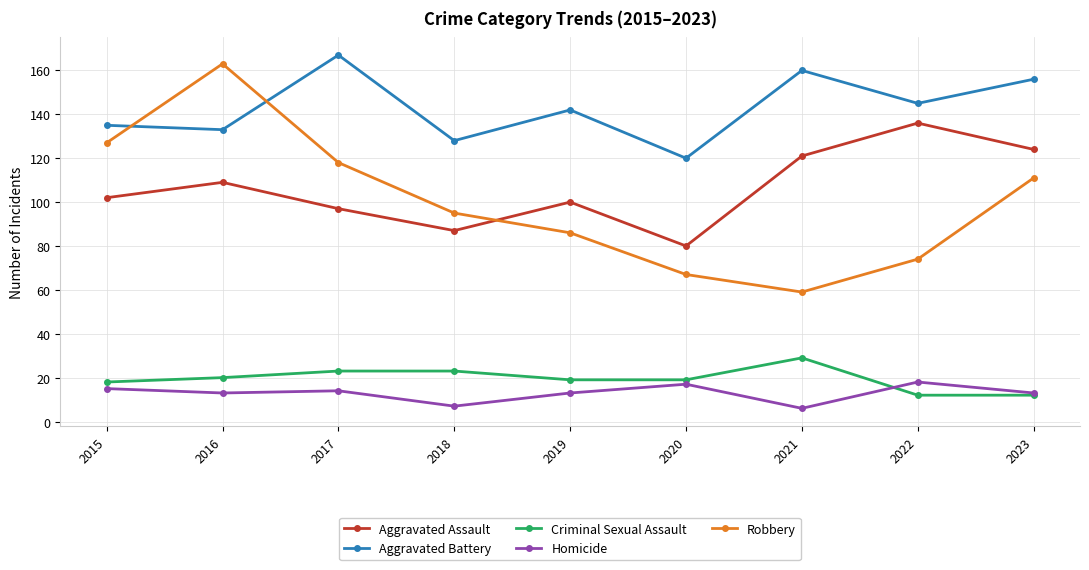

True or false: Criminal Sexual Assault and Aggravated Battery cross at least once.

False